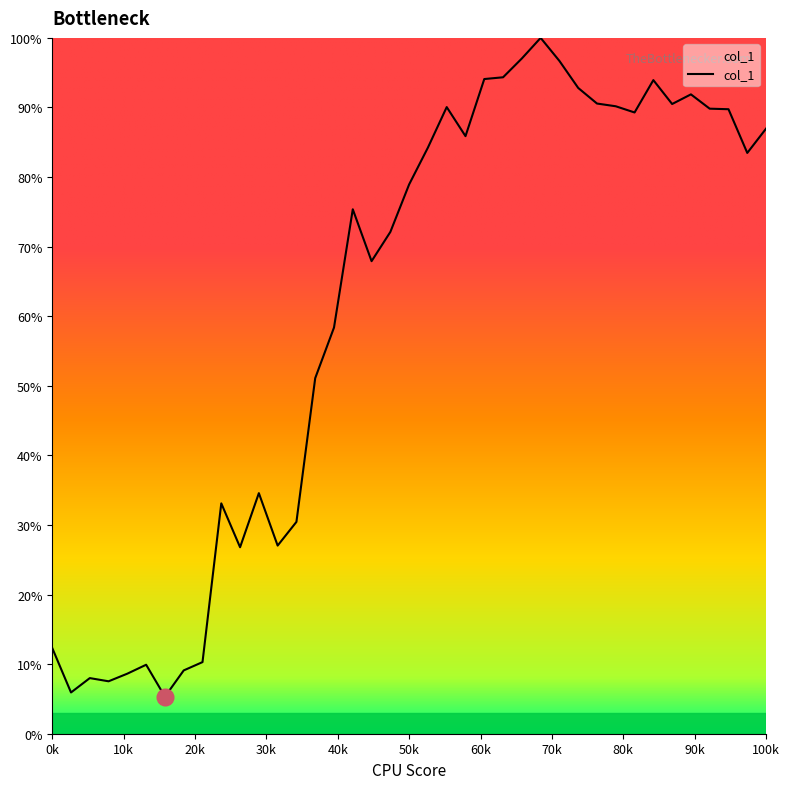

True or false: there are more than 2 points higher than both neighbors.

True